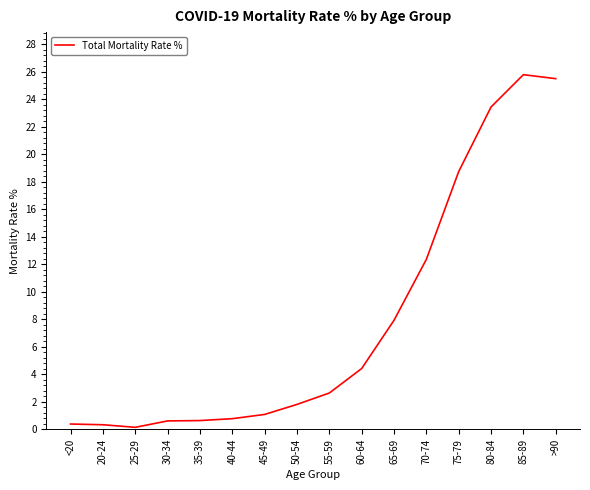

What value does the data have at 75-79?

18.7